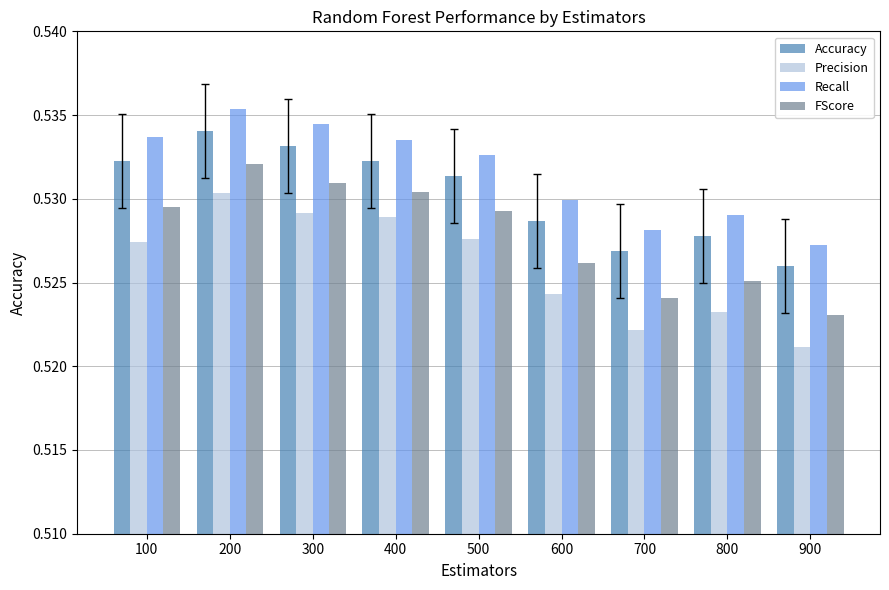

Does the chart contain any negative values?

No